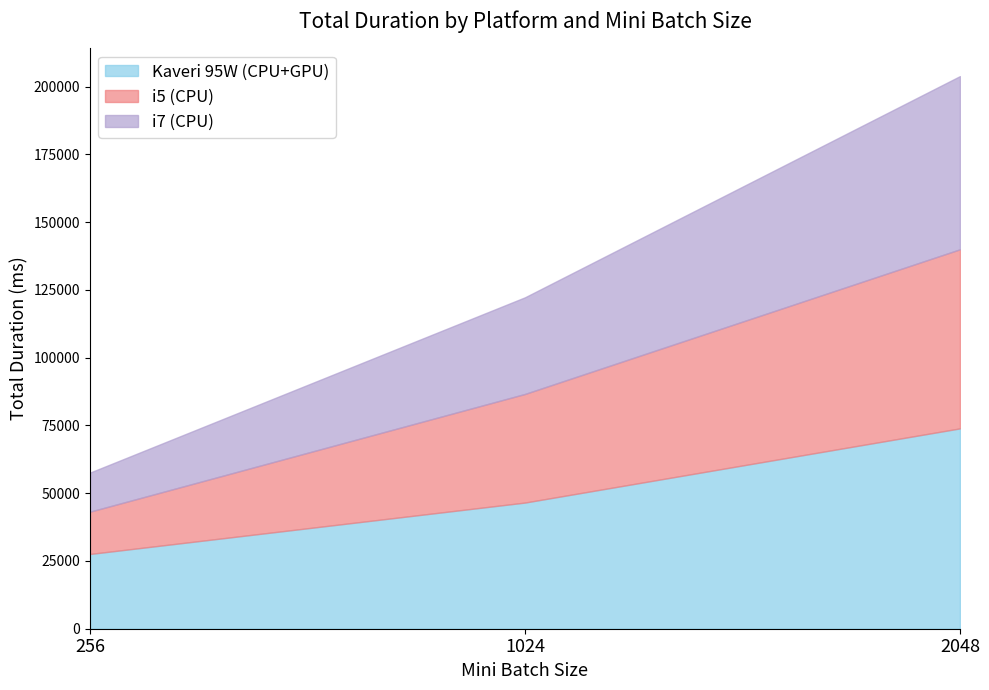

At how many categories does at least one series exceed 65612?

1